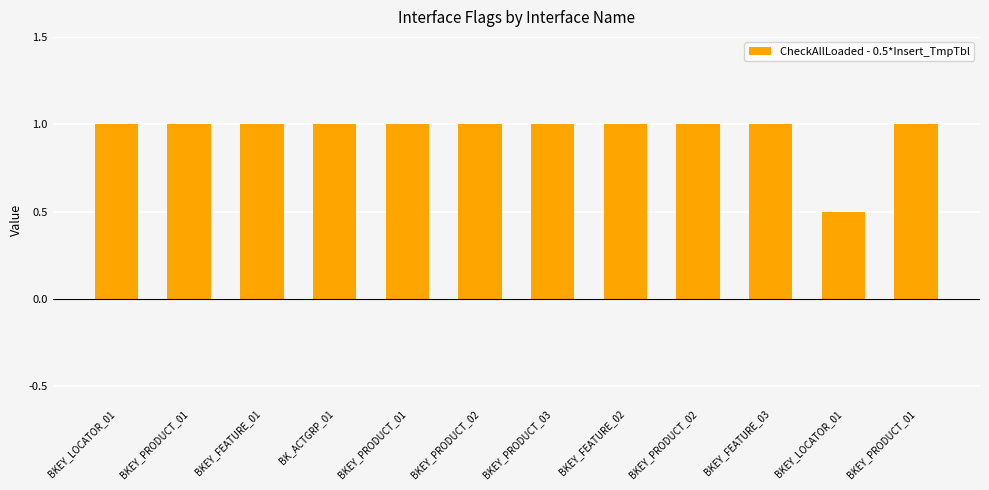

How many categories are shown in the chart?

12